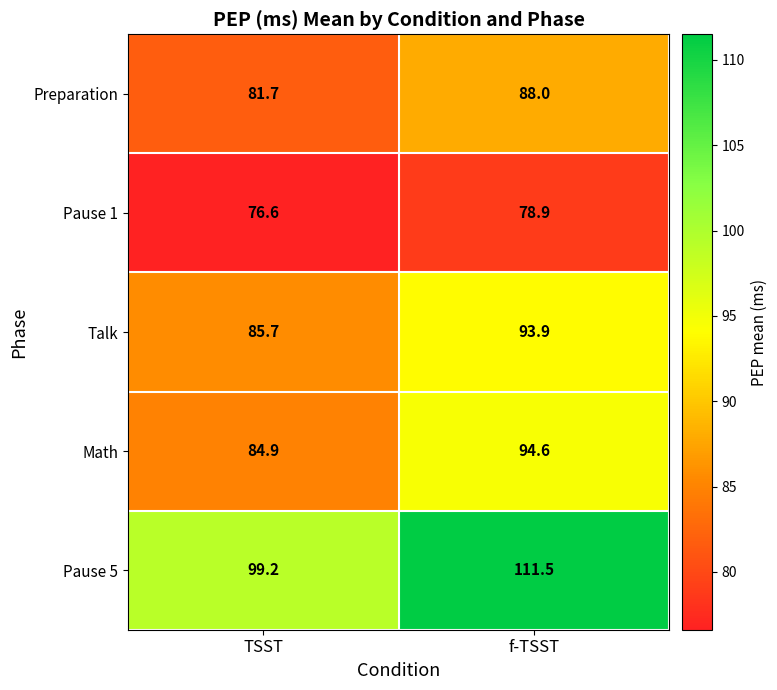

At which label does Talk reach its peak?

f-TSST